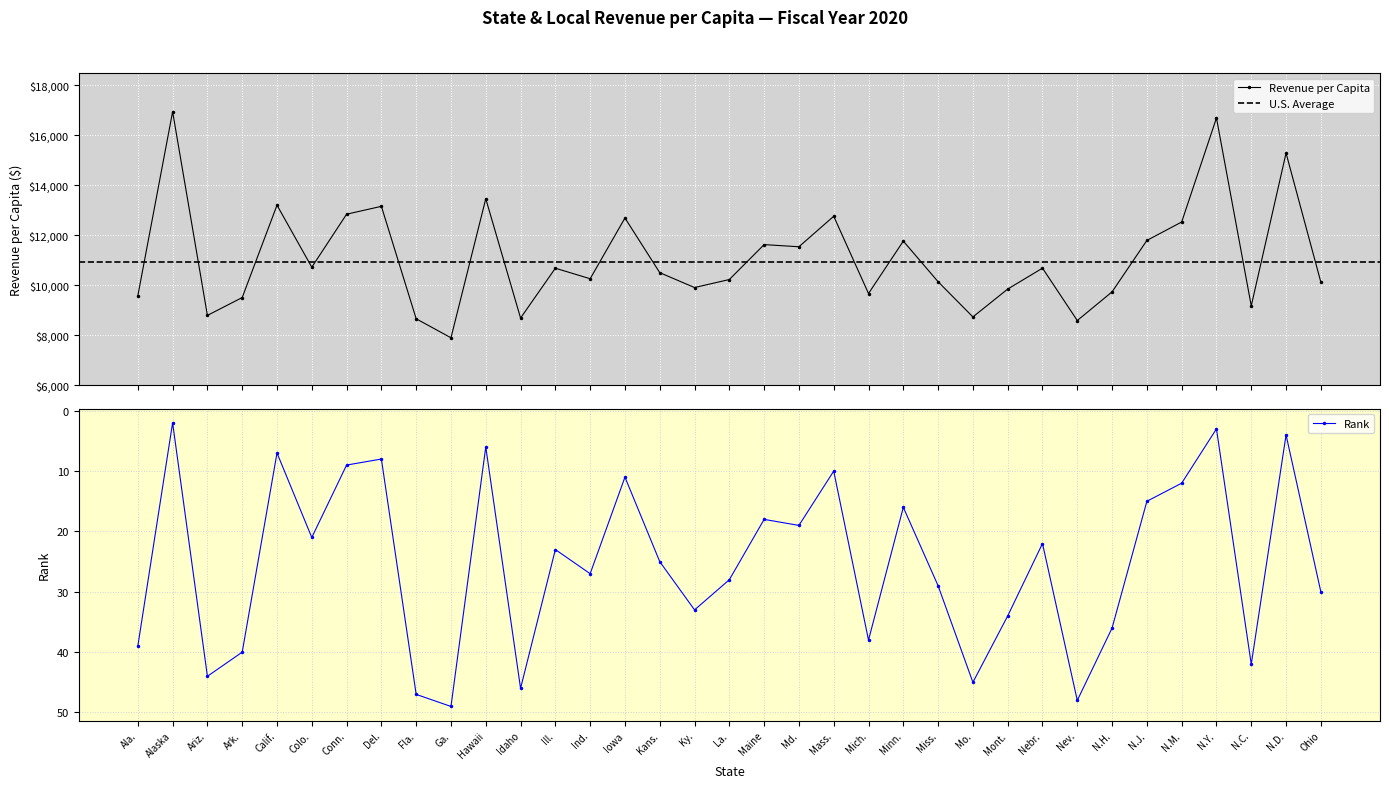

What is the difference between the maximum and minimum values in the Revenue per Capita series?

9057.5